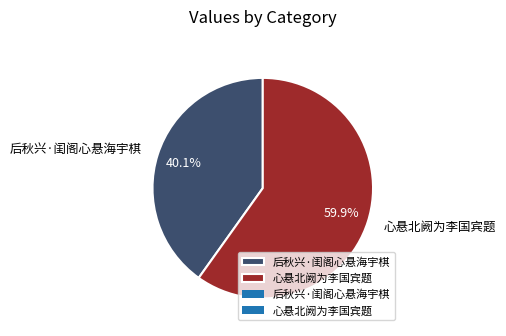

How many slices are in this pie chart?

2